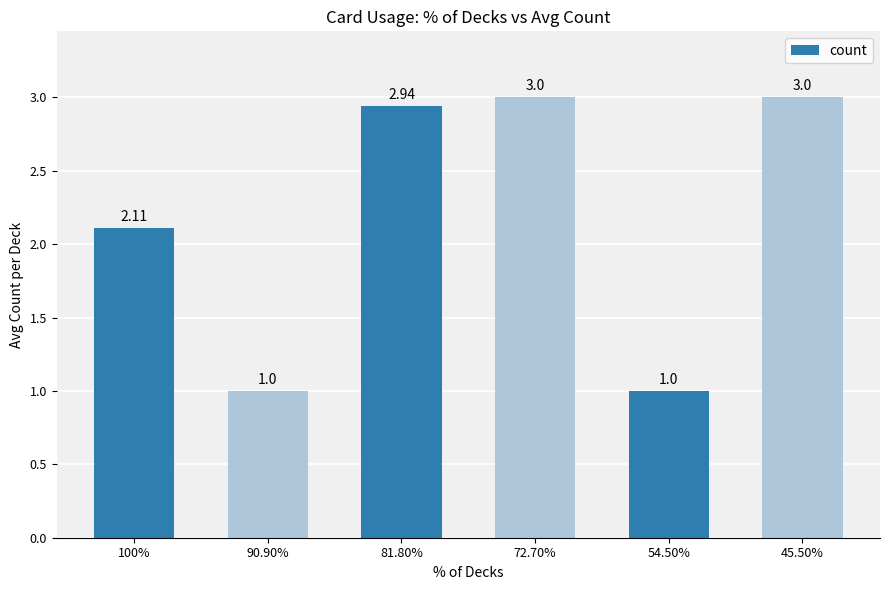

What is the ratio of the value at 81.80% to the value at 100%?

1.4